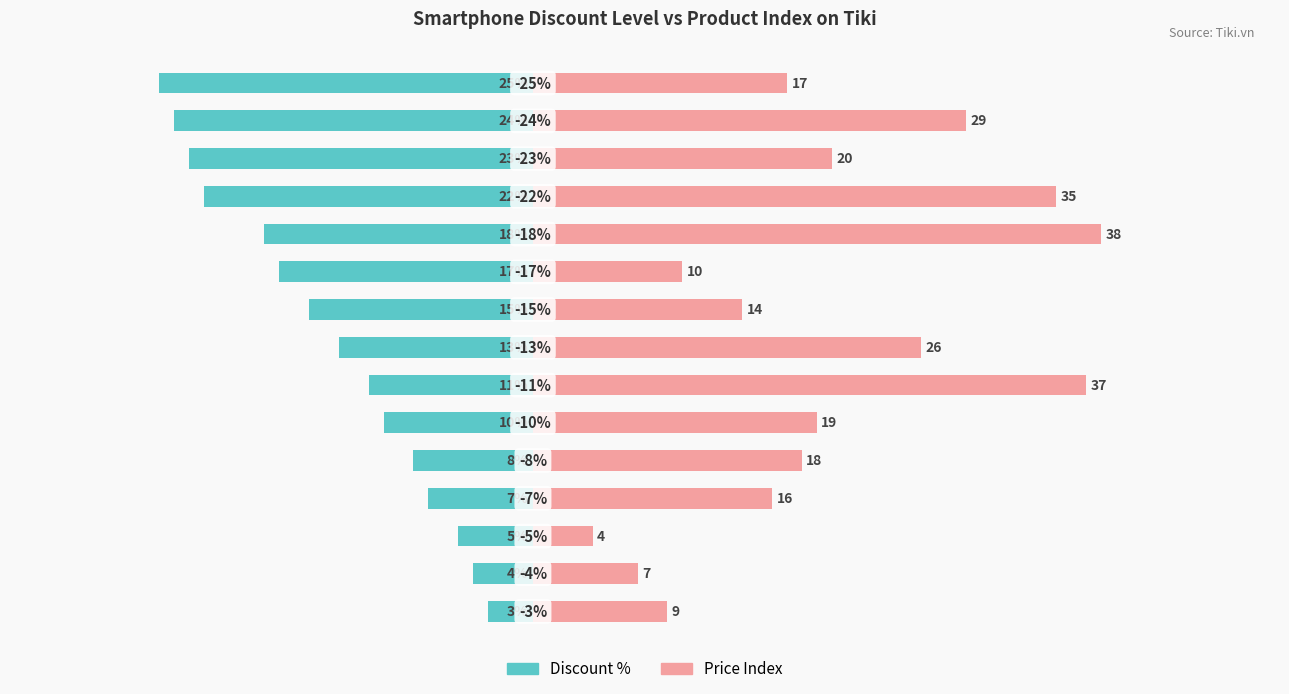

What is the highest value of the Discount % series?

-3